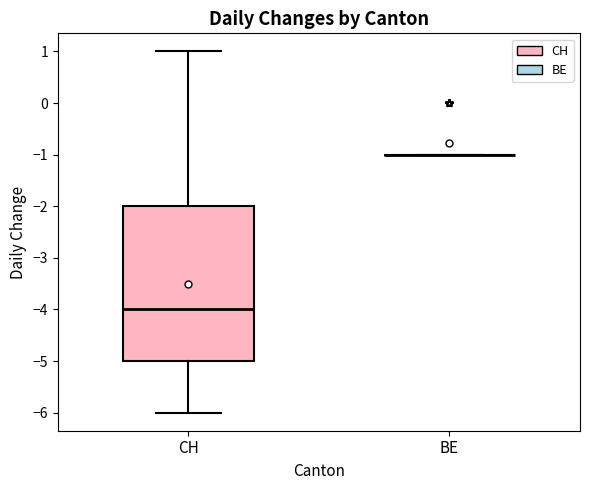

Which box is the tallest, from its lower edge to its upper edge?

CH